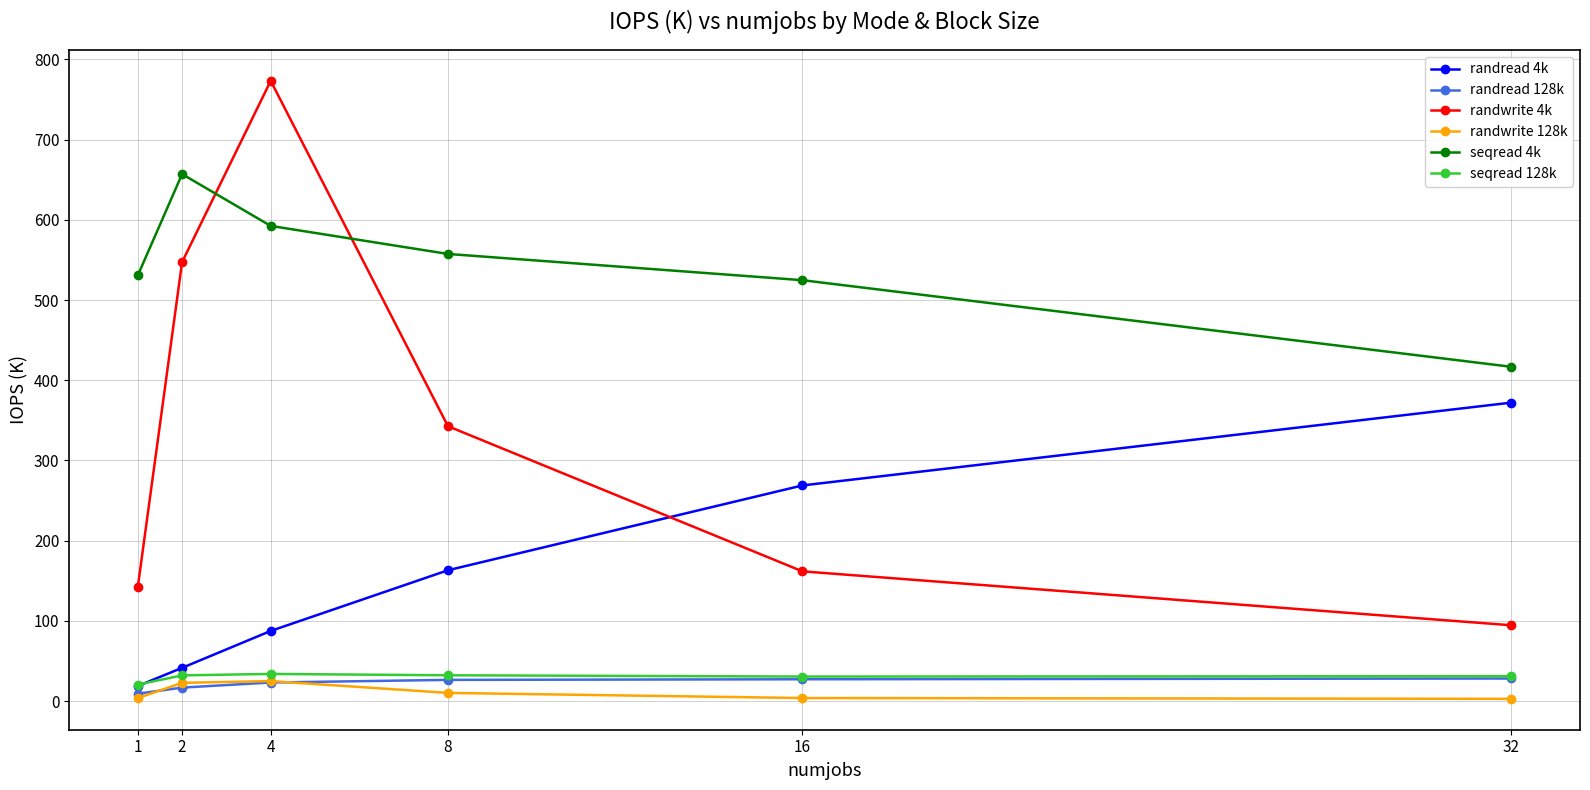

What is the maximum value shown in the chart?

773.3